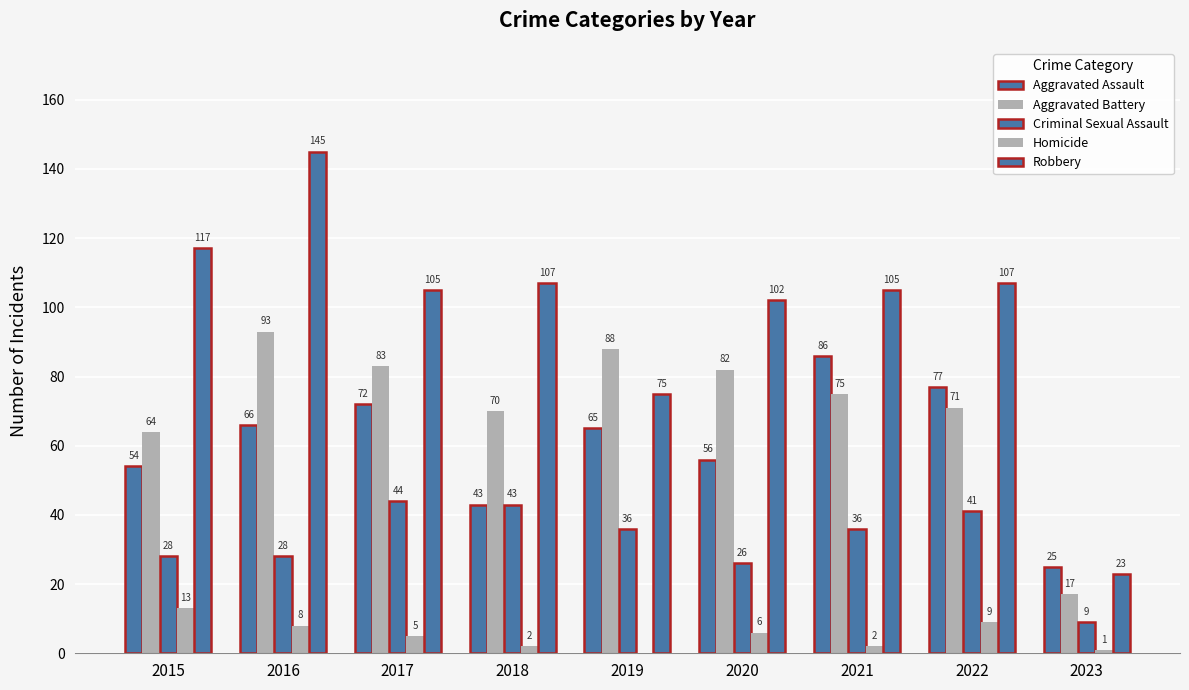

Is the value of Aggravated Assault at 2016 greater than the value of Homicide at 2015?

Yes